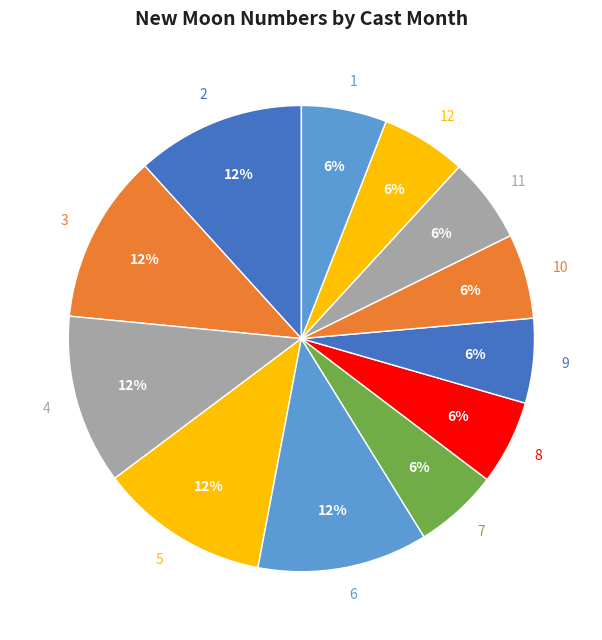

Do 5 and 4 together represent more than half of the pie?

No